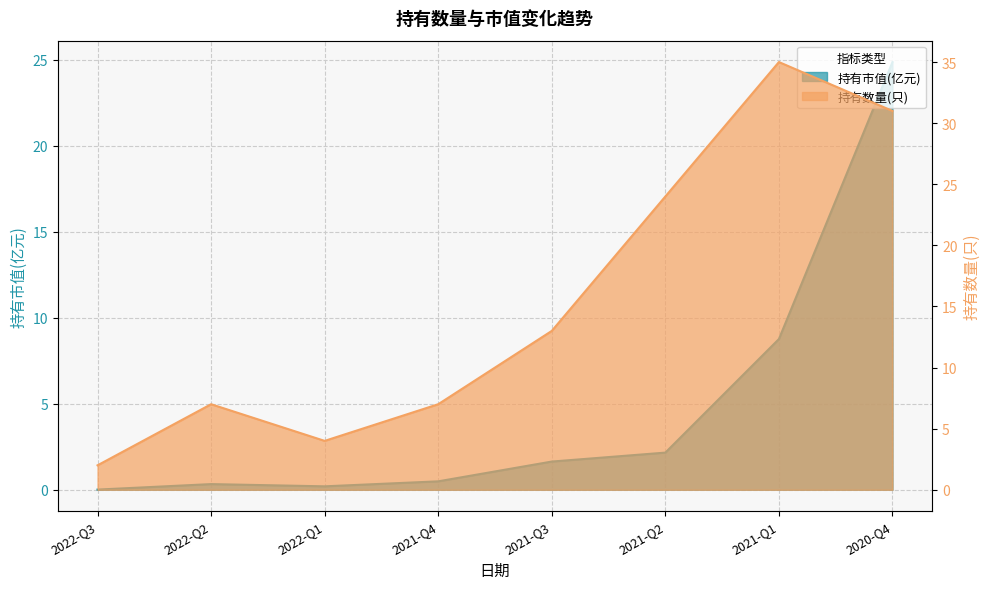

What is the sum of all 持有市值(亿元) values?

38.4